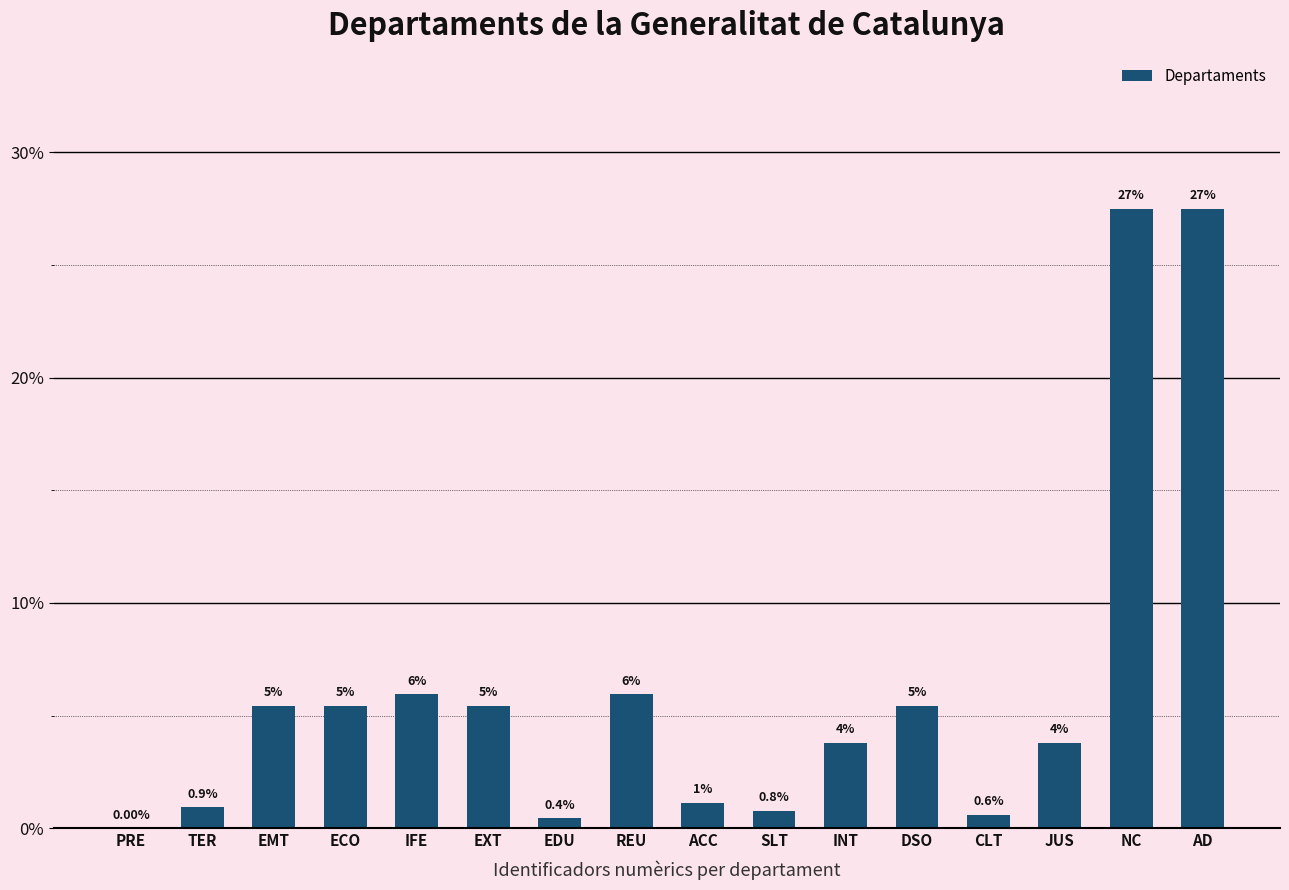

The value at EDU is 0.4. True or false?

True